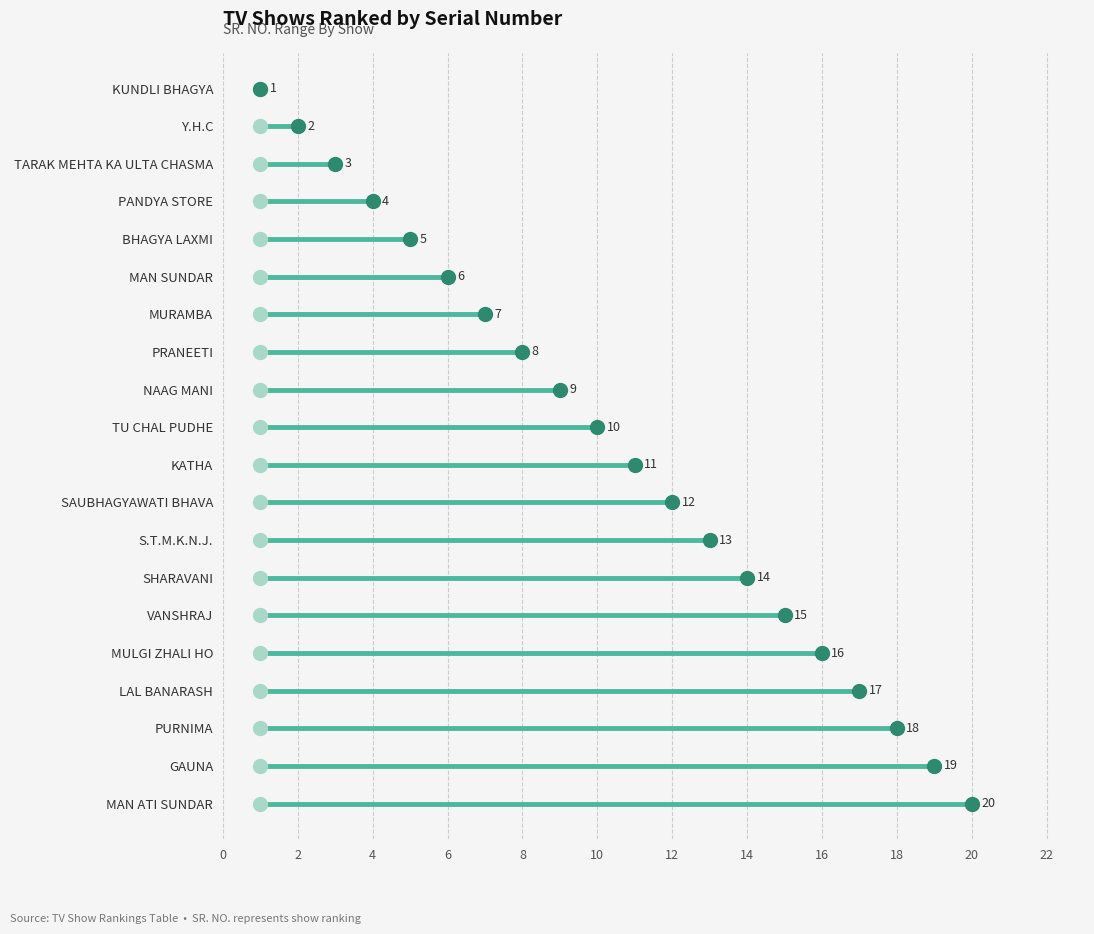

What is the change in value from SHARAVANI to VANSHRAJ?

+1